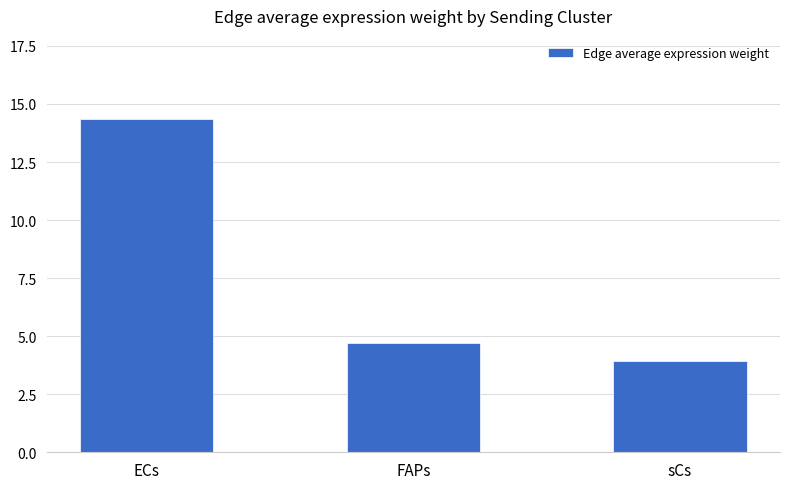

Approximately how many times larger is the value at sCs compared to ECs?

0.3